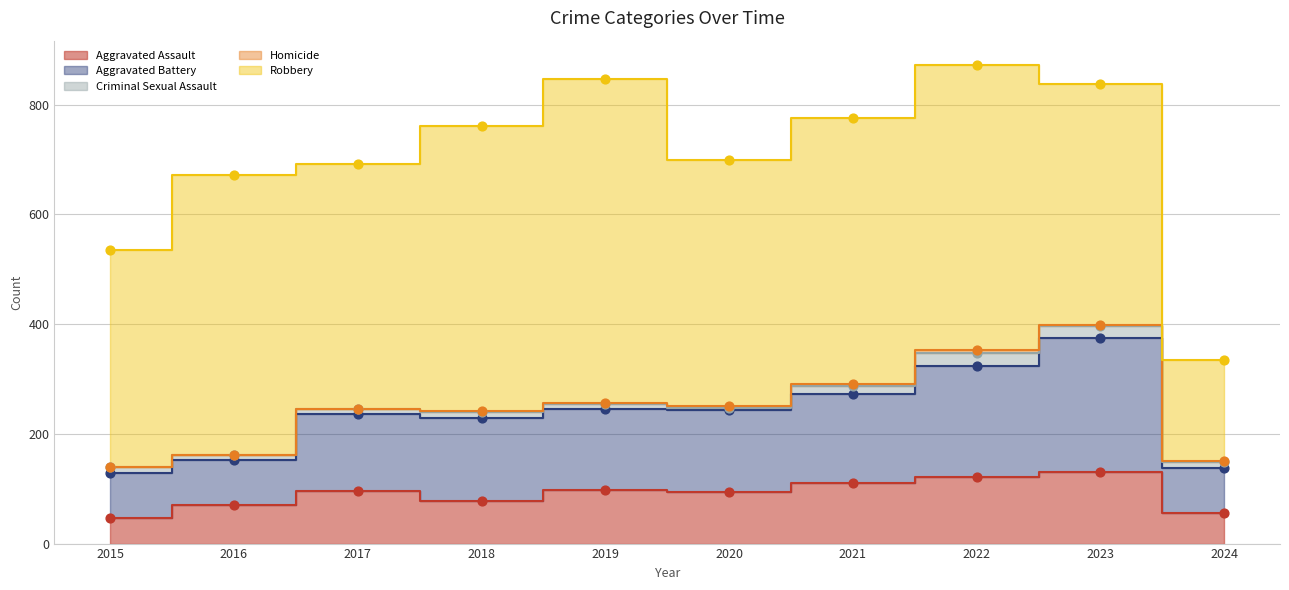

At which category is the sum across all series the highest?

2022